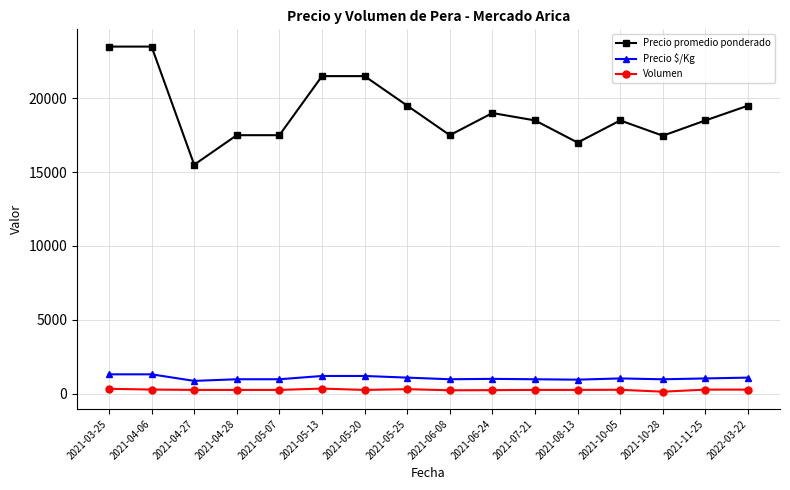

What is the label of the 2nd point from the left?

2021-04-06